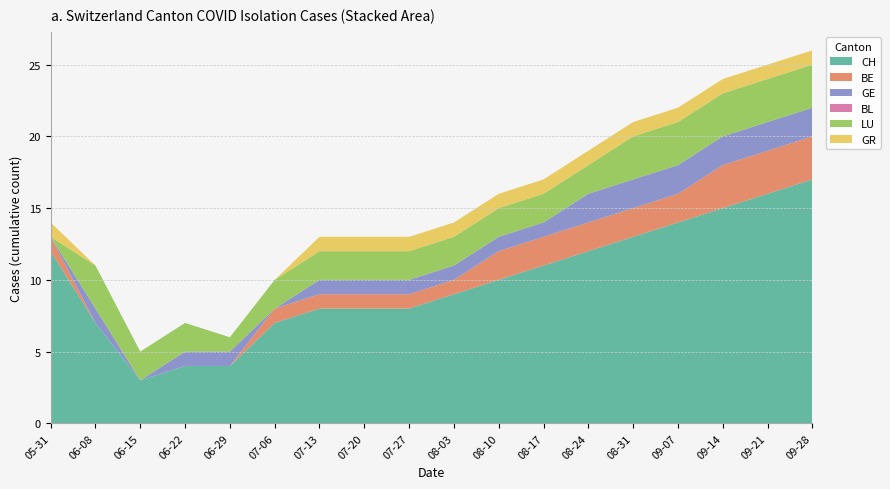

Reading left to right, what are all the values shown in this chart?

CH: 12	7	3	4	4	7	8	8	8	9	10	11	12	13	14	15	16	17
BE: 1	0	0	0	0	1	1	1	1	1	2	2	2	2	2	3	3	3
GE: 0	1	0	1	1	0	1	1	1	1	1	1	2	2	2	2	2	2
BL: 0	0	0	0	0	0	0	0	0	0	0	0	0	0	0	0	0	0
LU: 0	3	2	2	1	2	2	2	2	2	2	2	2	3	3	3	3	3
GR: 1	0	0	0	0	0	1	1	1	1	1	1	1	1	1	1	1	1